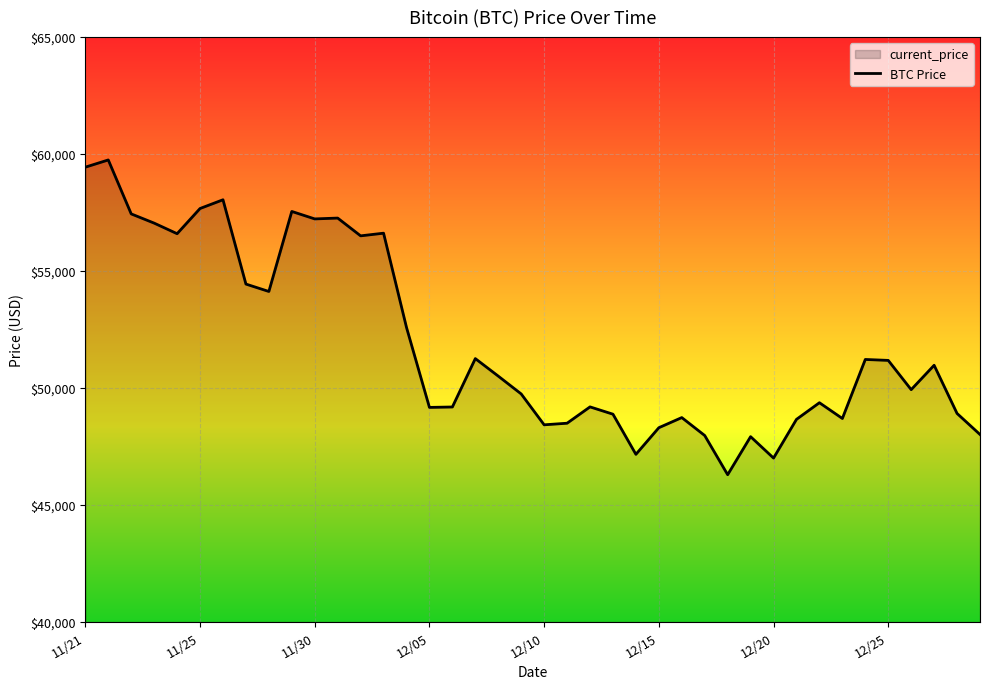

What is the minimum value shown in the chart?

46296